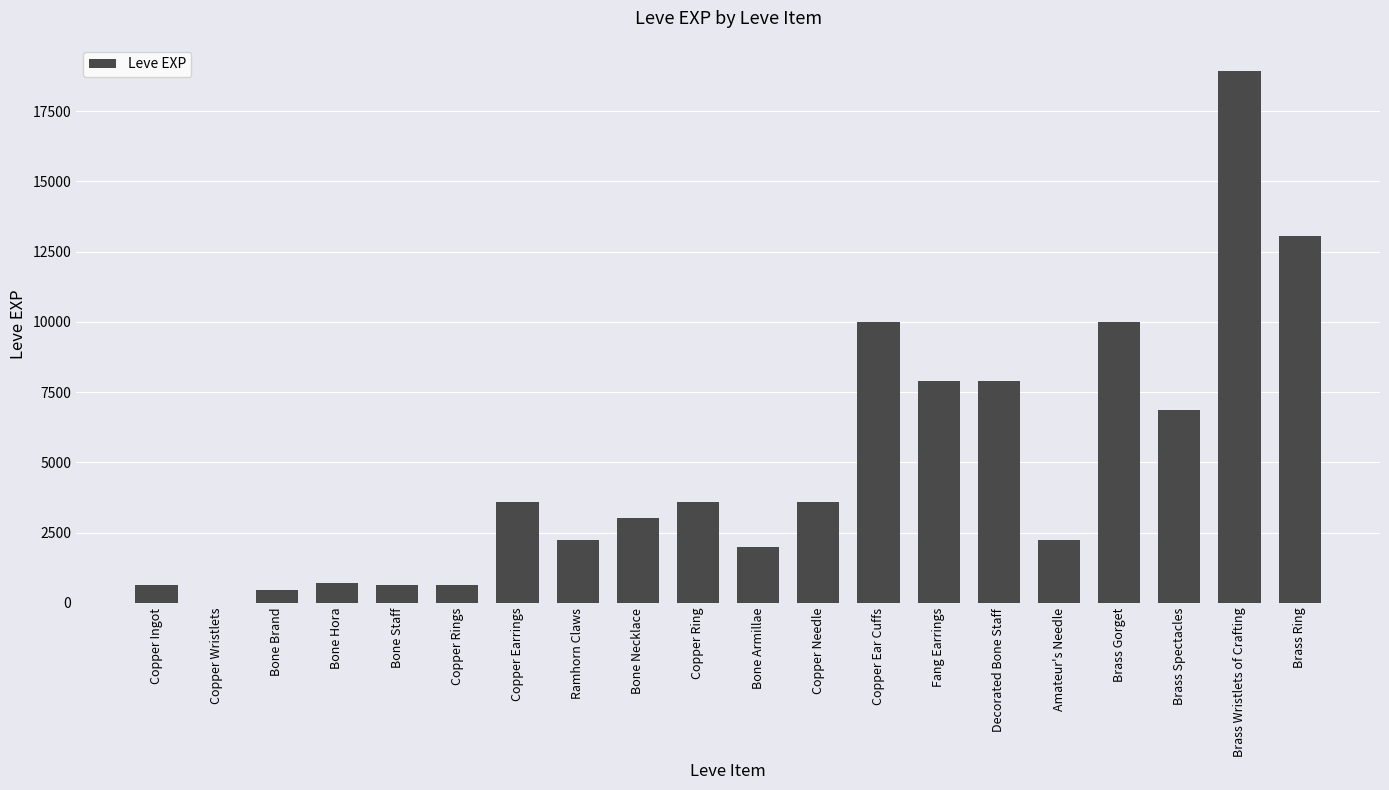

True or false: the data shows 783 at Ramhorn Claws.

False